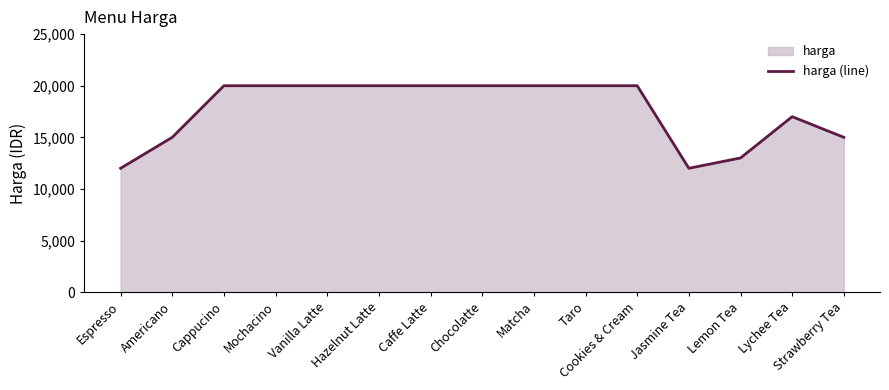

How many points are higher than both their immediate neighbors (excluding endpoints)?

1